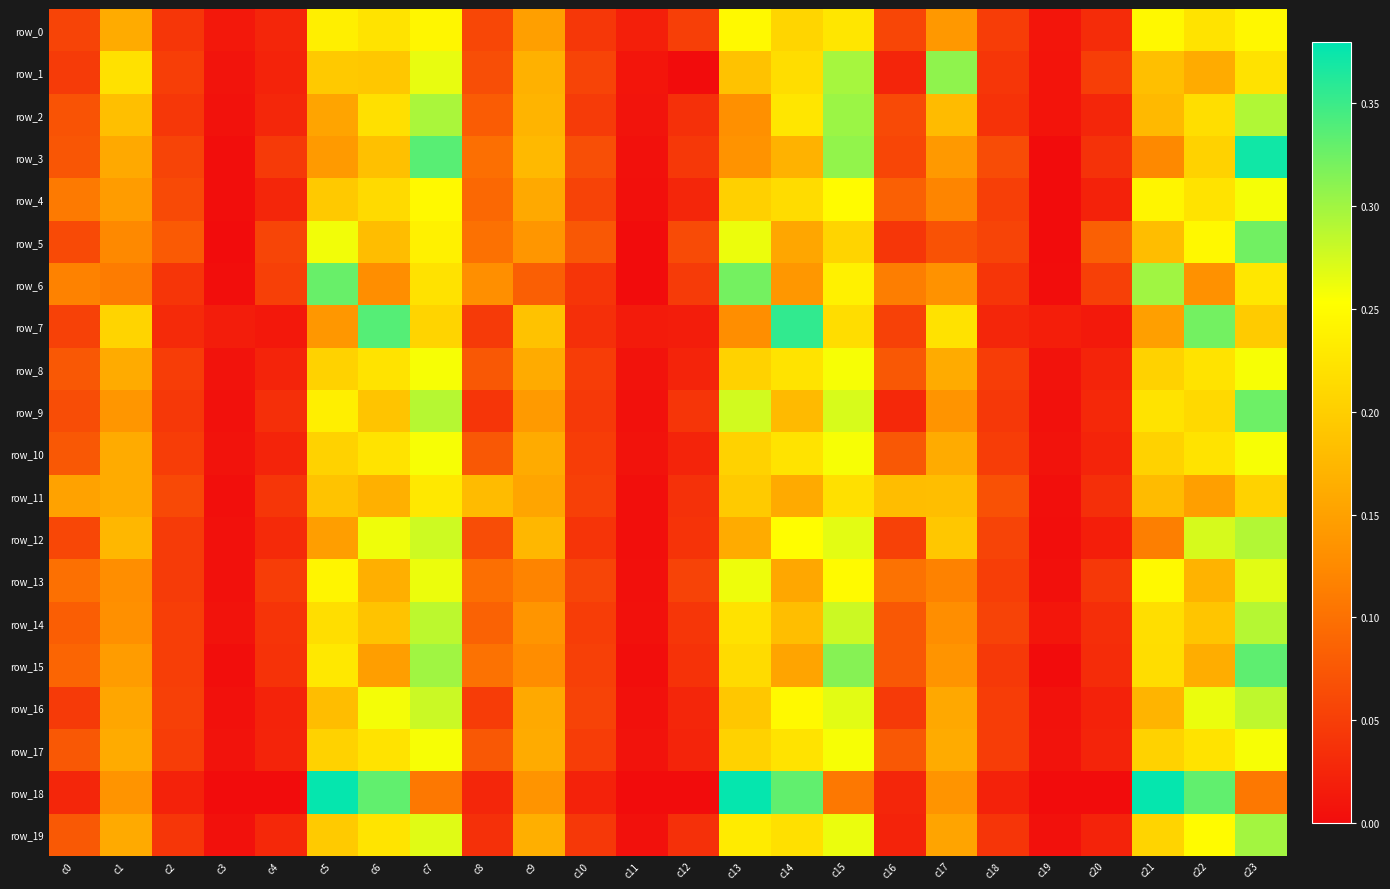

Which series has the largest total across all categories?

row_0